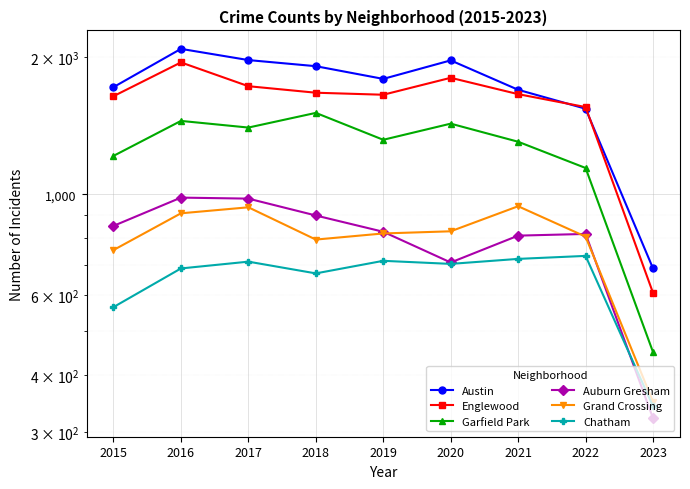

What is the total value across all series at 2018?

7454